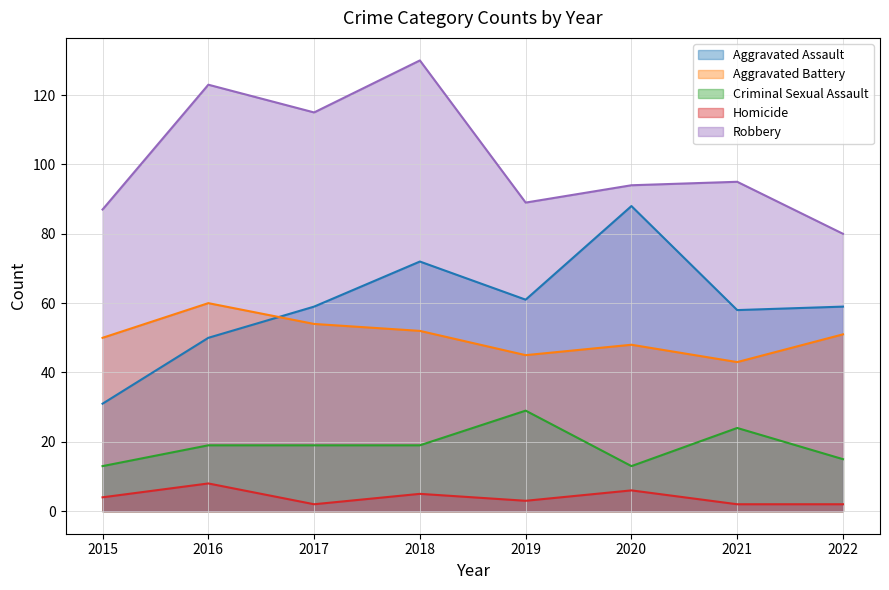

What is the difference between the Homicide values at 2021 and 2020?

4